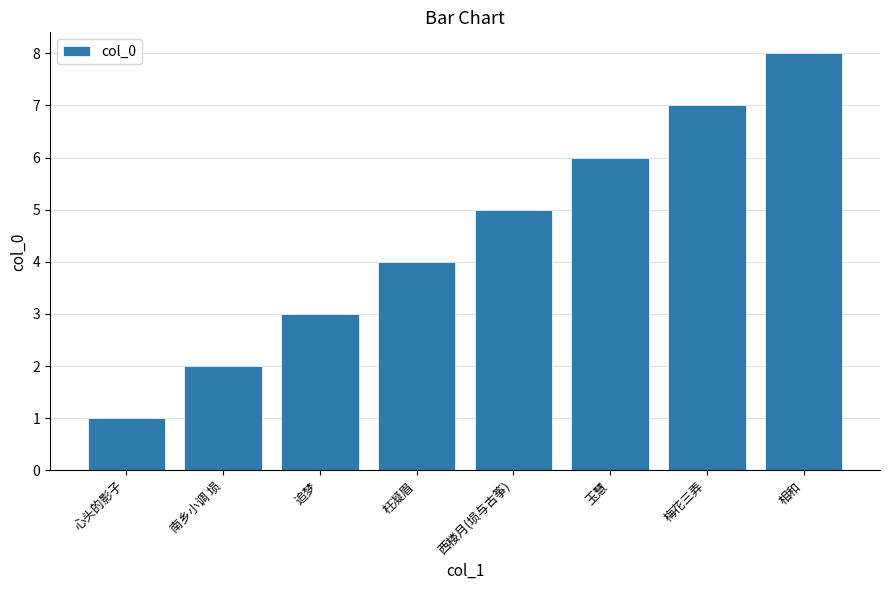

List the labels in order of value, smallest first.

心头的影子, 南乡小调 埙, 追梦, 枉凝眉, 西楼月(埙与古筝), 玉慧, 梅花三弄, 相和